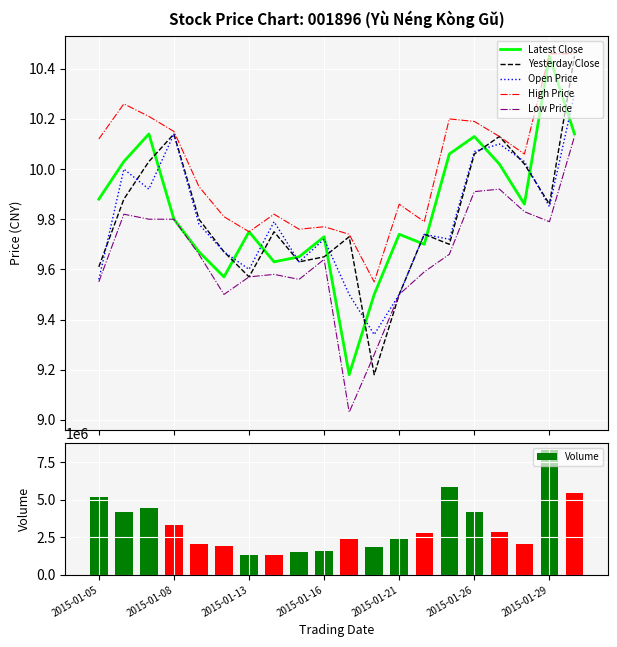

True or false: Low Price and High Price cross at least once.

False